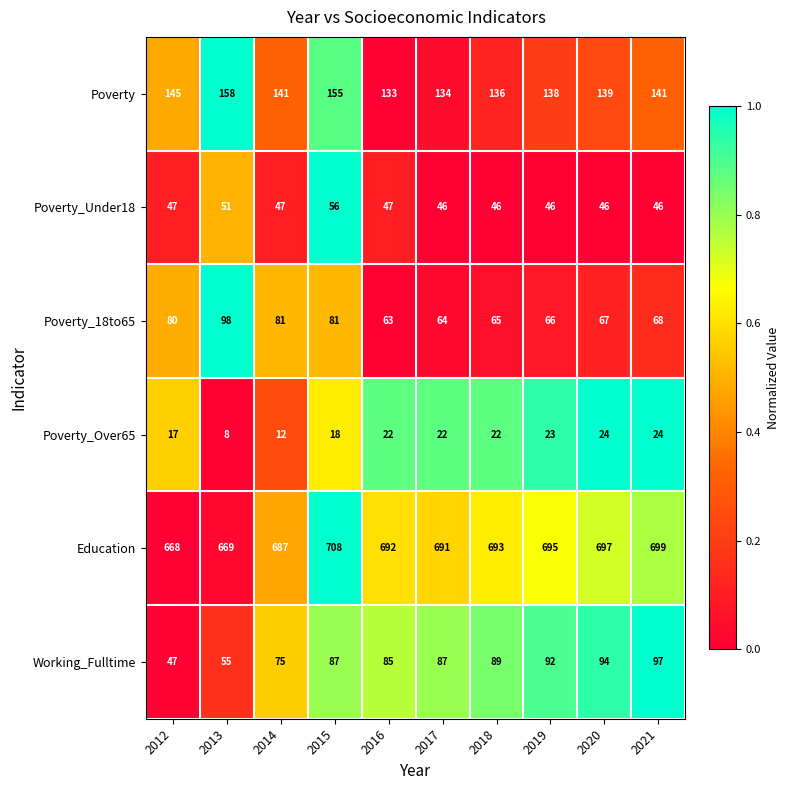

Which series has the largest total across all categories?

Education